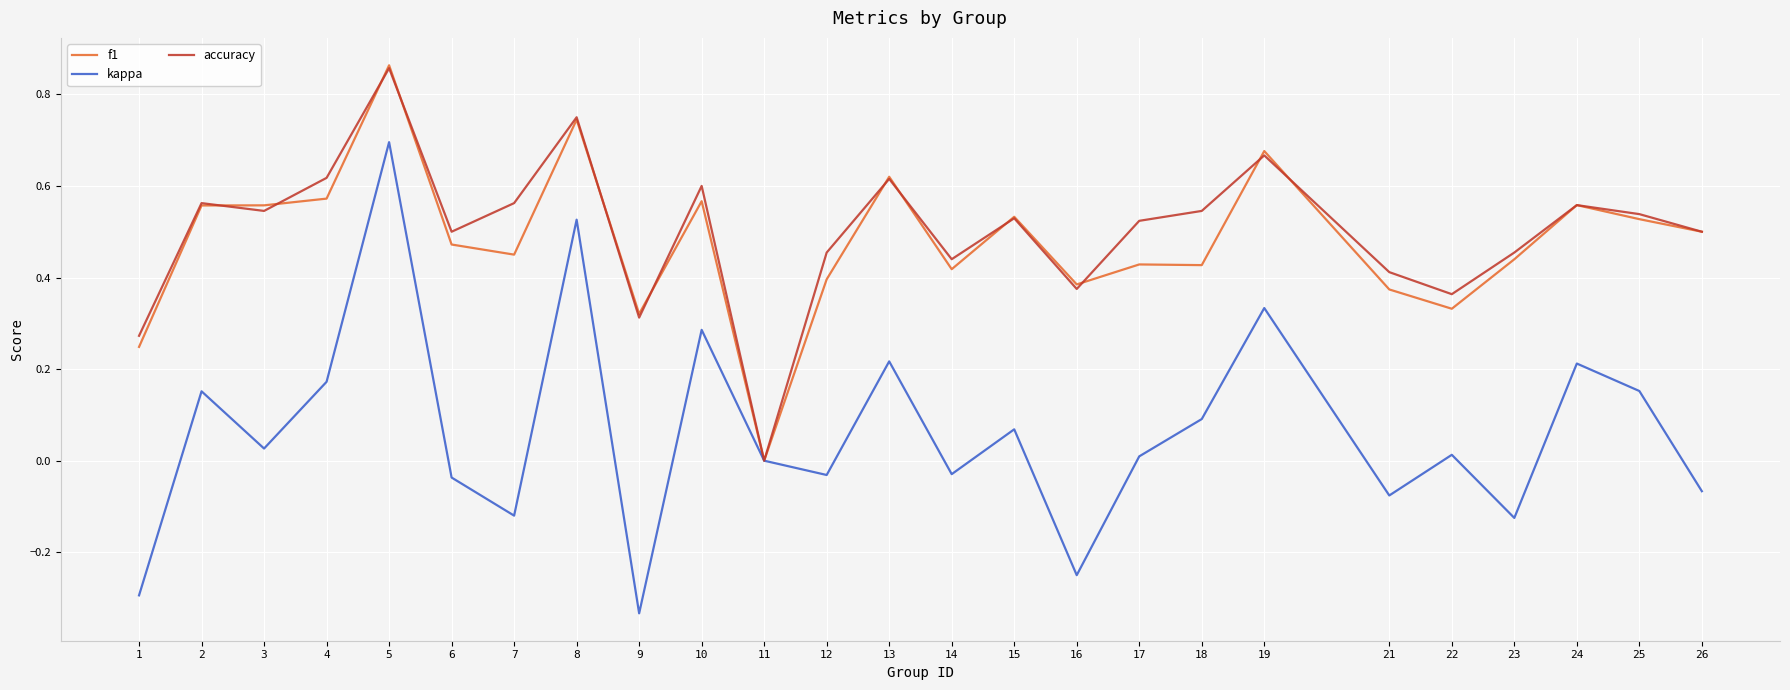

At which category does the chart reach its minimum across all series?

9